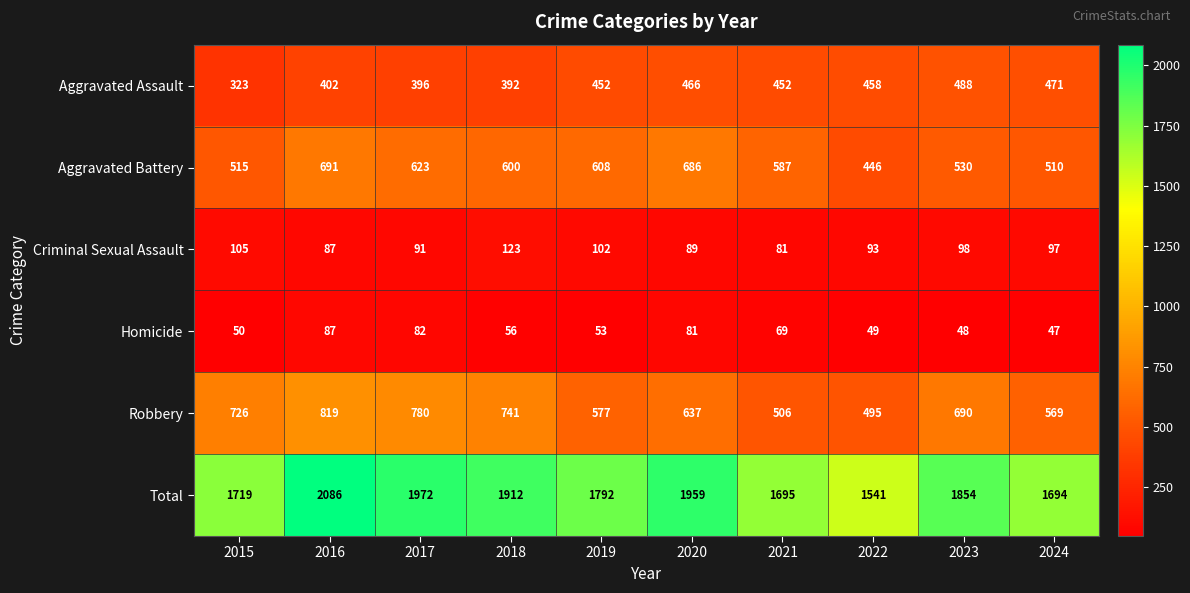

What is the total value across all series at 2016?

4172